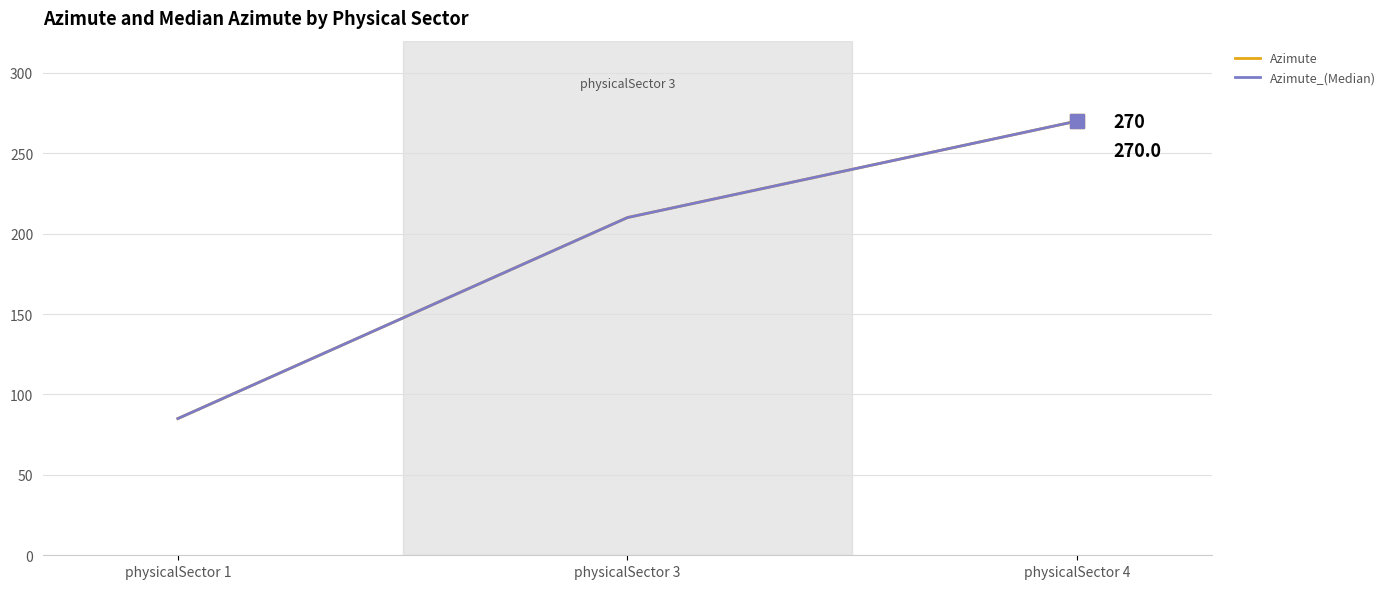

Reading left to right, extract all data points from this chart.

Azimute: 85	210	270
Azimute_(Median): 85	210	270